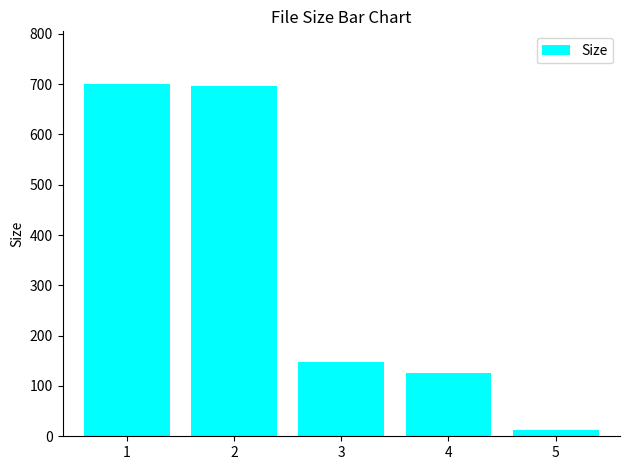

True or false: the data shows 699.8 at 1.

True